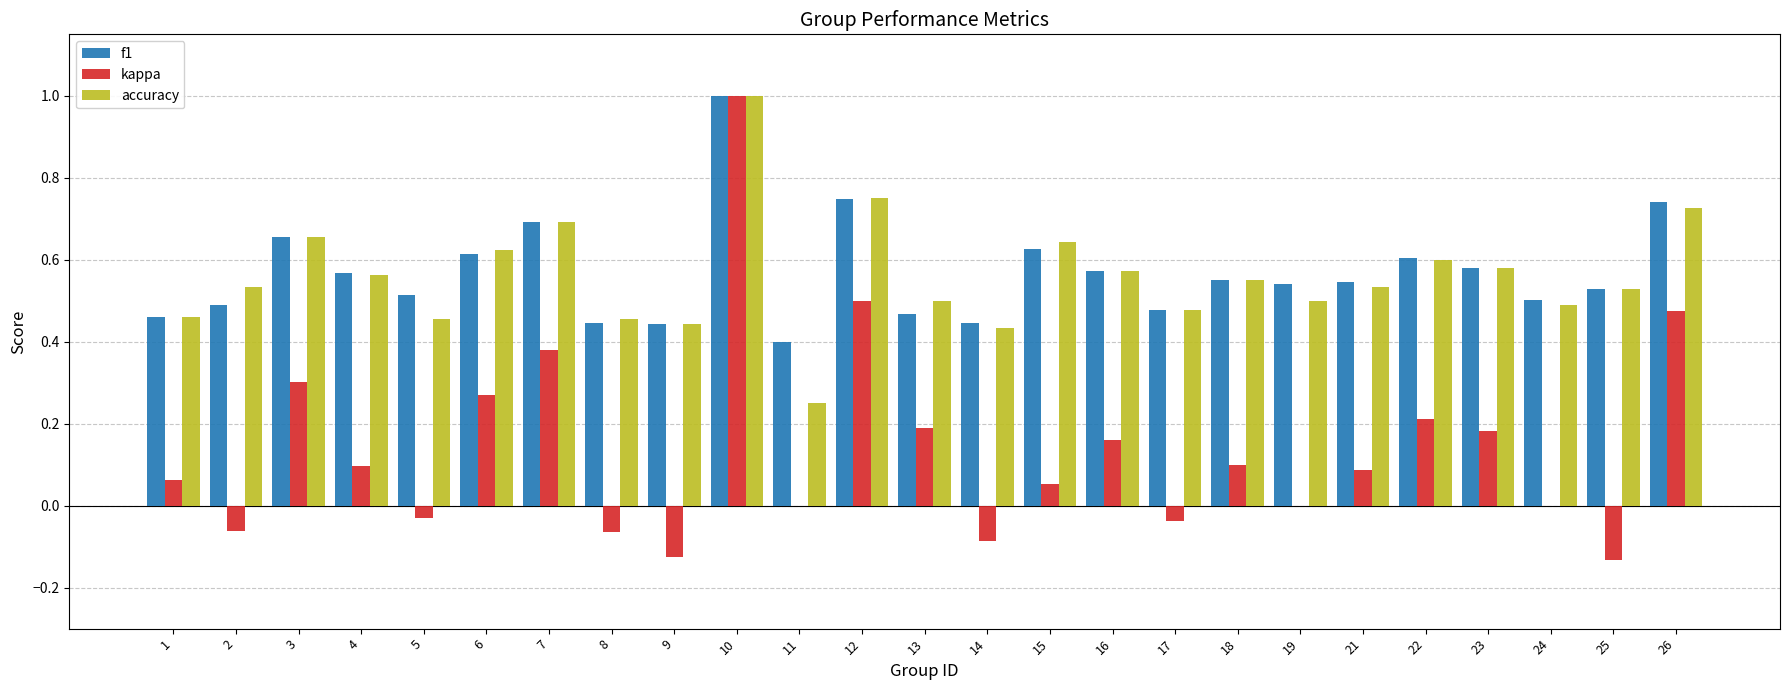

What is the total value across all series at 13?

1.2